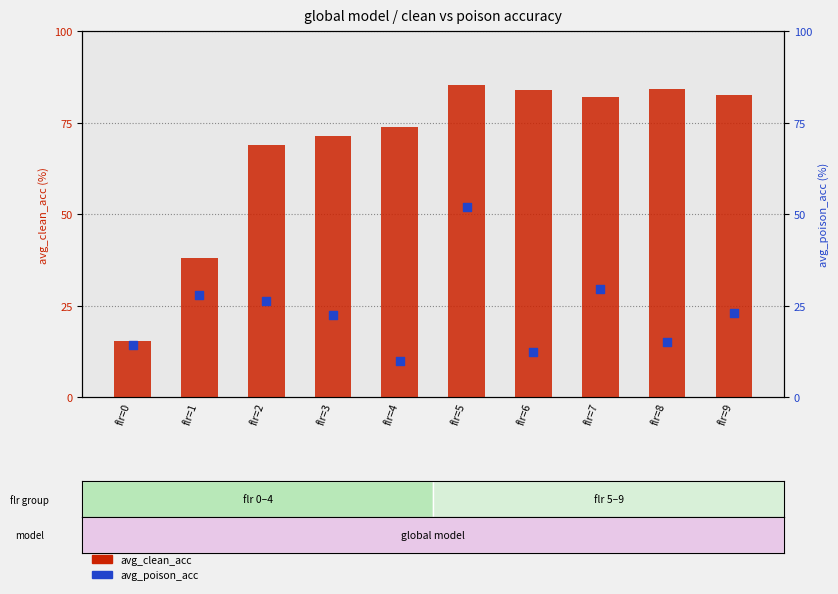

Which series has the largest total across all categories?

avg_clean_acc